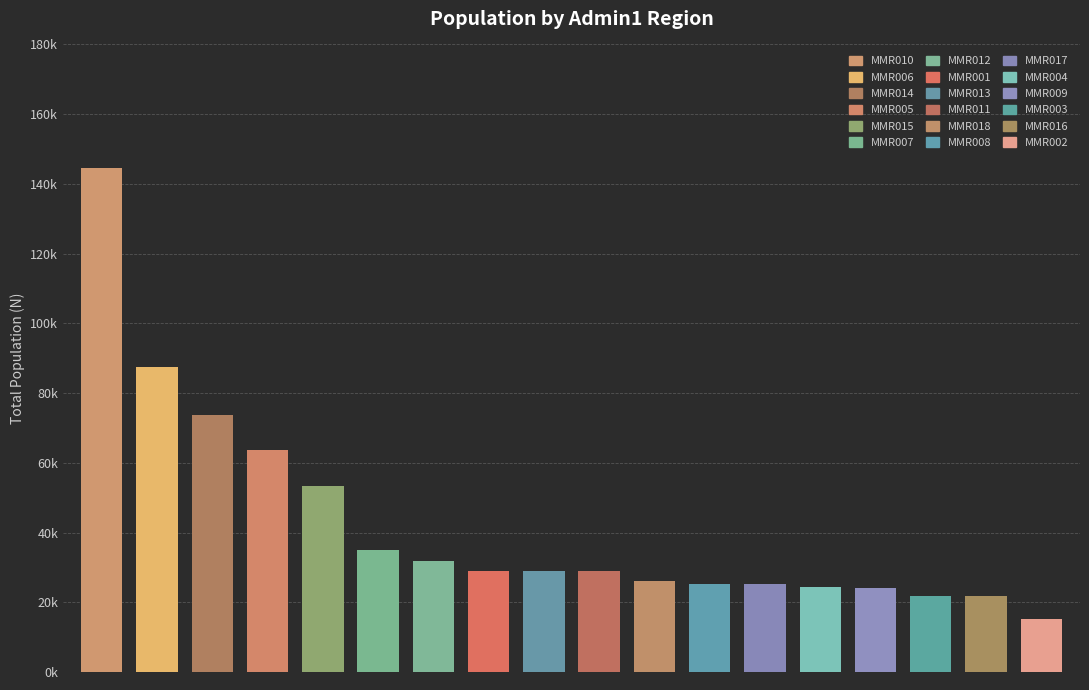

At which category does the chart reach its minimum across all series?

MMR002